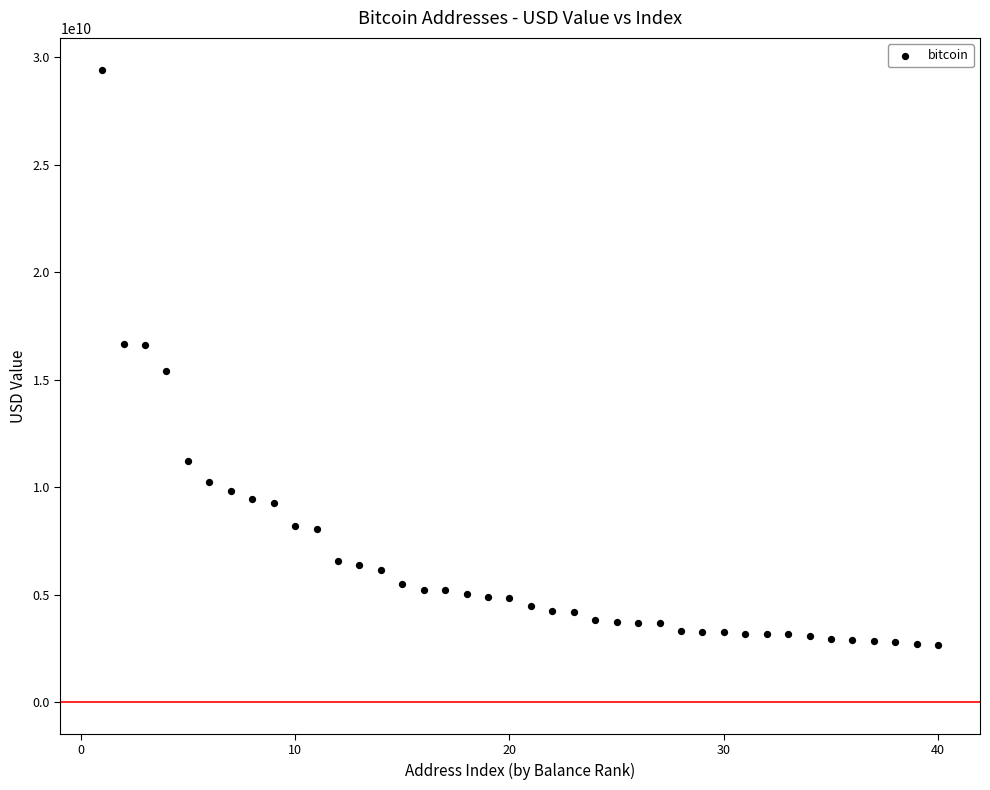

What is the range of Y values (max minus min)?

26758771482.8